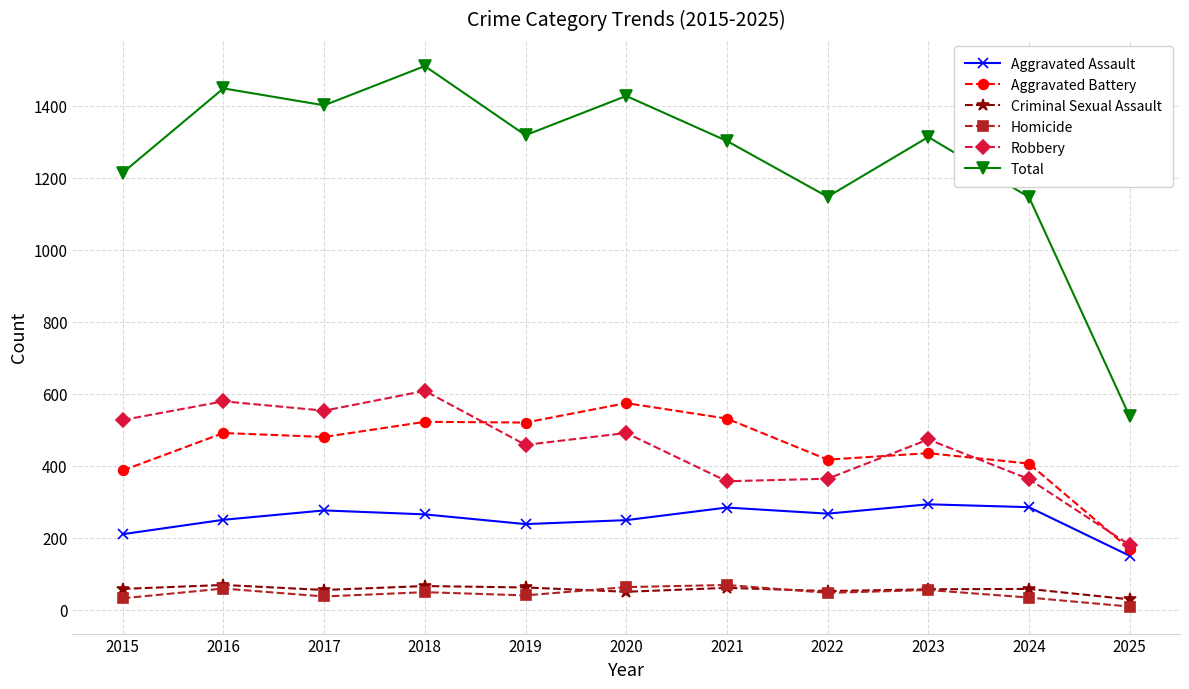

What is the spread (max minus min) of values at 2015?

1182